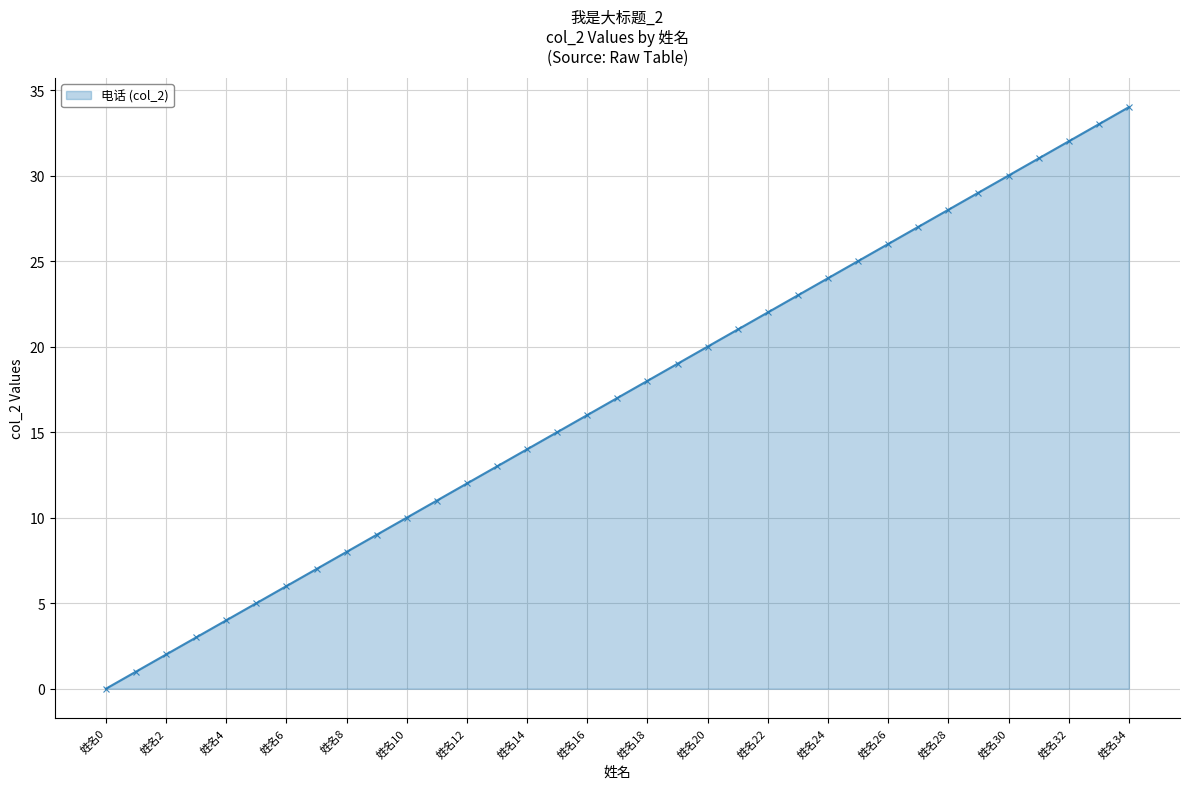

What is the sum of all values?

595